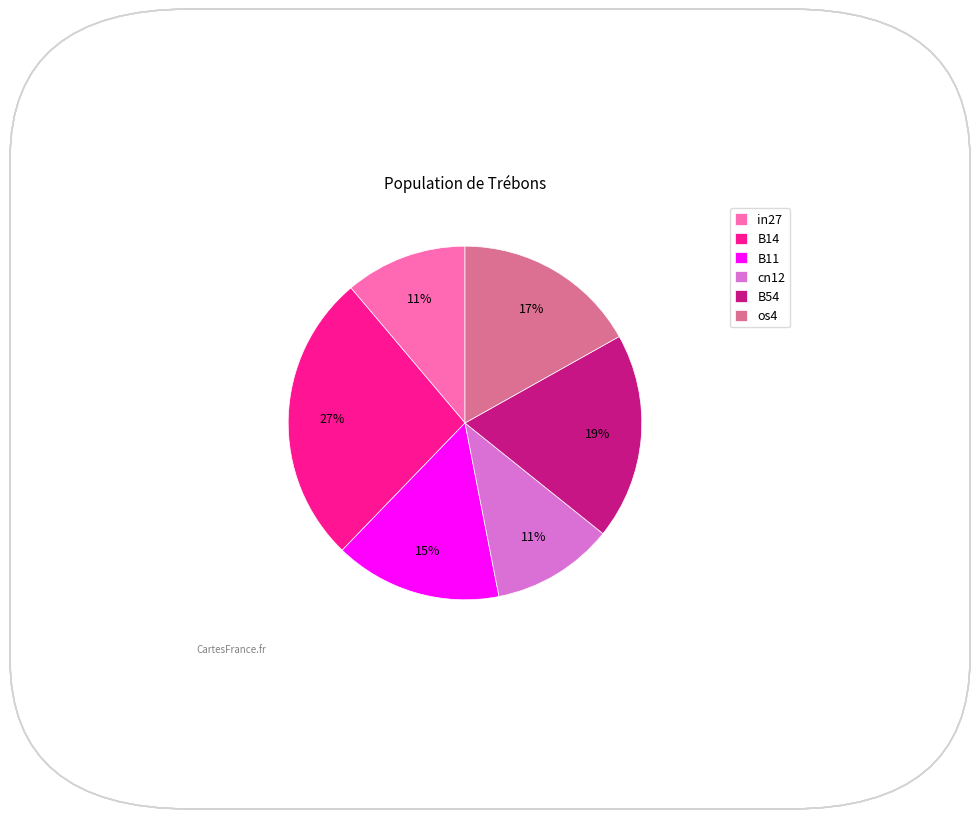

To the nearest percent, what is the combined percentage of in27 and B54?

30%